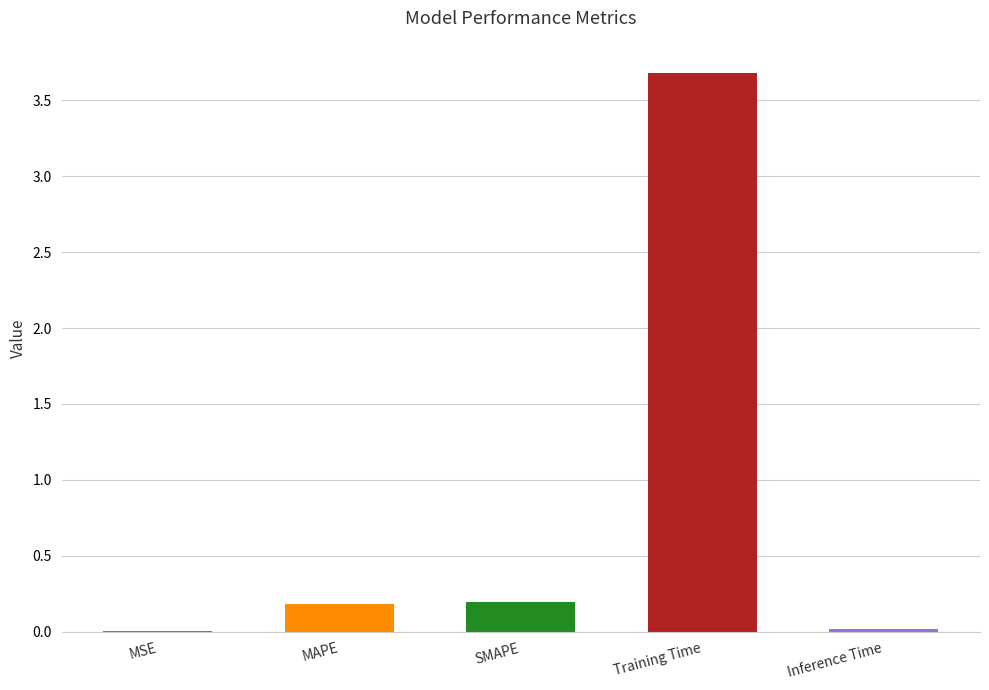

What is the sum of all values?

4.1